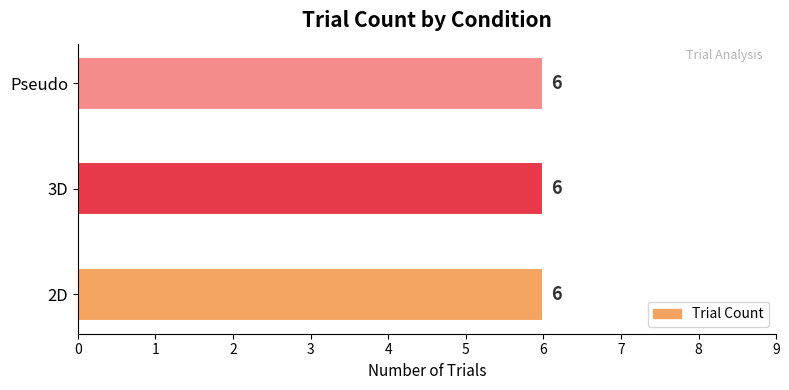

How many bars are there in total?

3